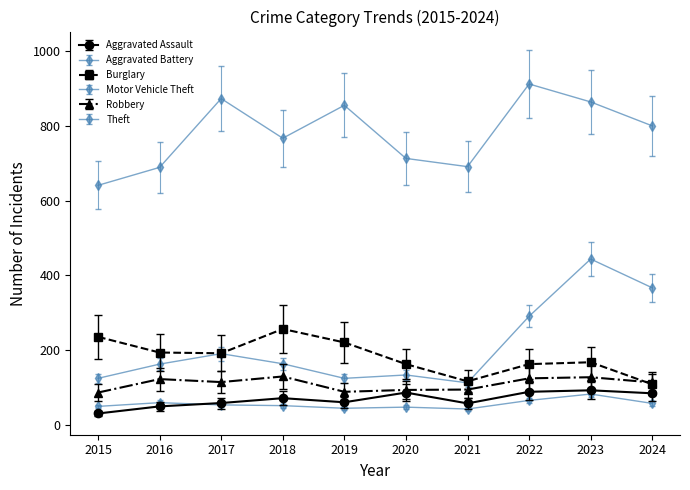

True or false: Aggravated Battery has a value of 77 at 2021.

False